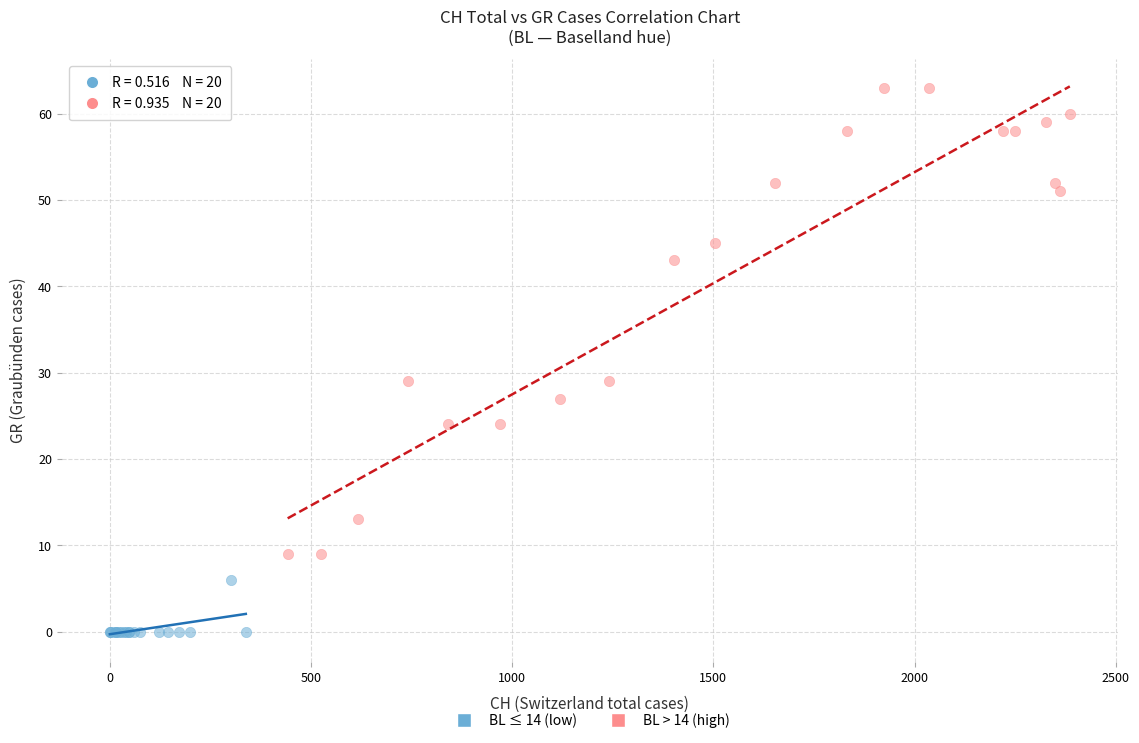

Which series reaches the maximum Y coordinate?

BL > 14 (high)